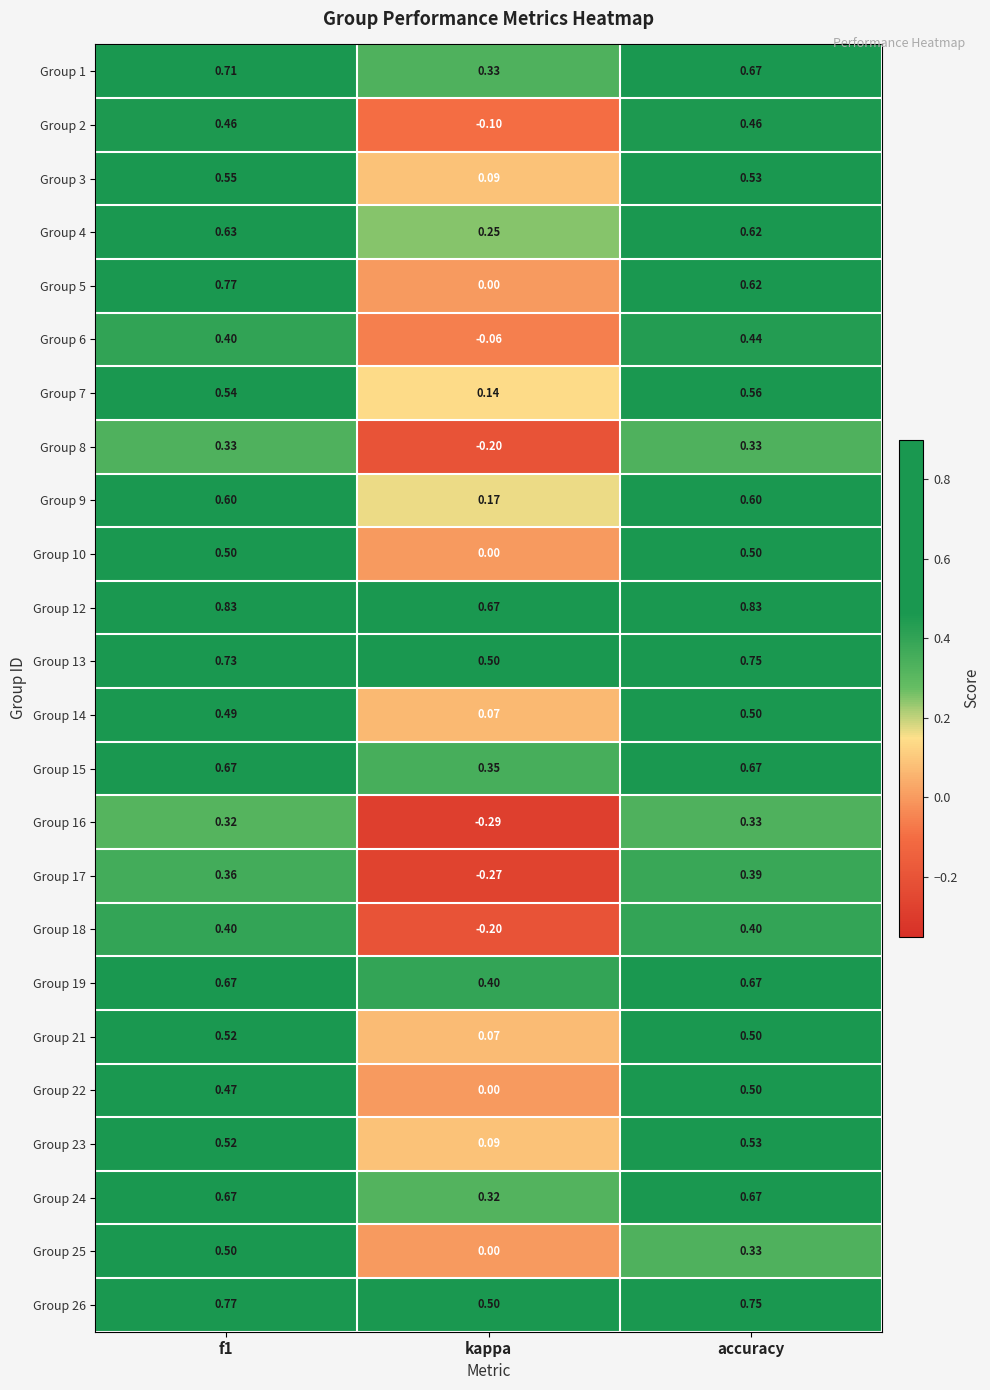

Is the value of Group 21 at kappa greater than the value of Group 4 at f1?

No